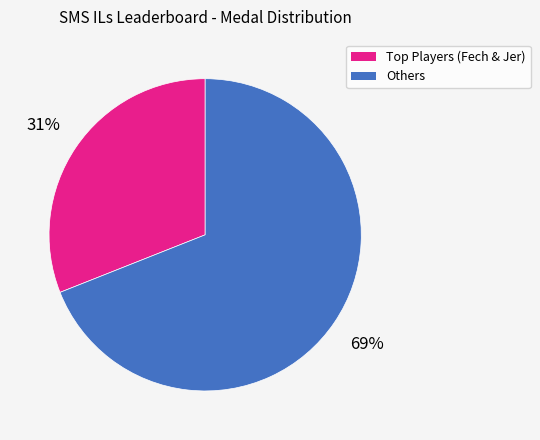

Rank the categories by value from lowest to highest.

Top Players (Fech & Jer), Others